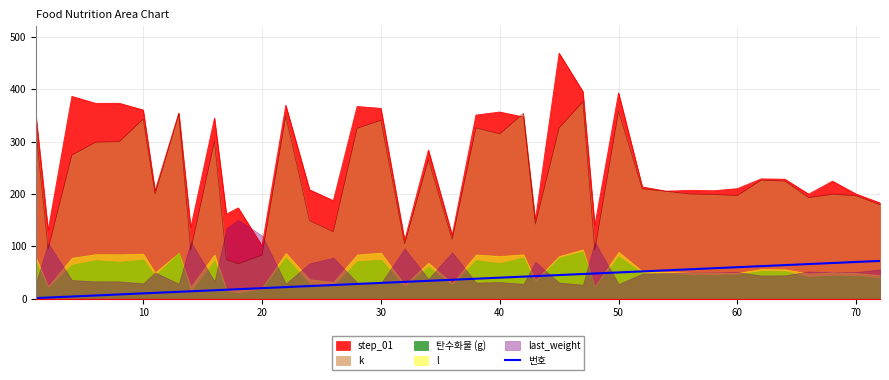

True or false: k and 번호 cross at least once.

False